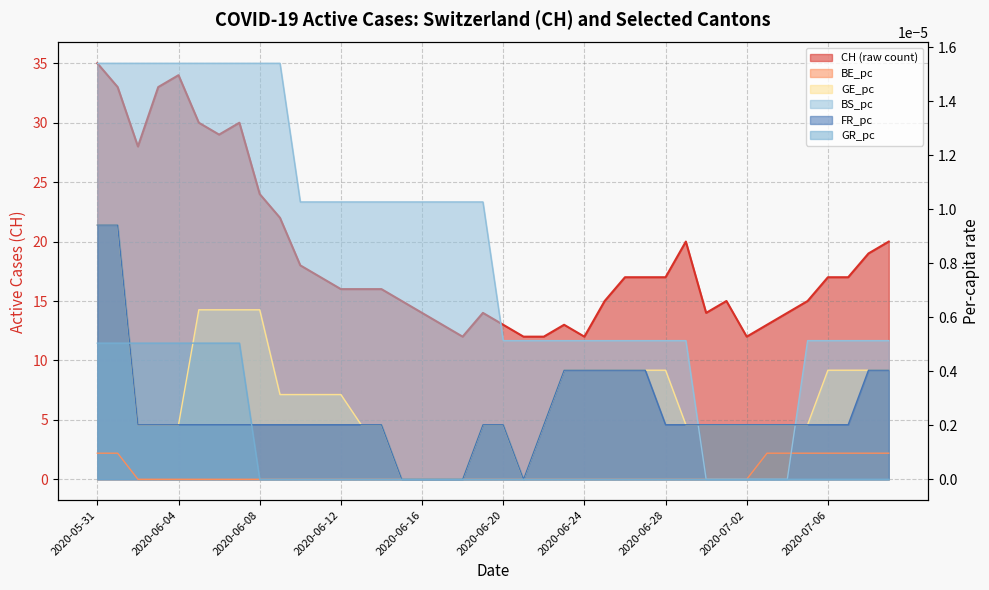

True or false: GR_pc has a value of 0.0 at 2020-06-21.

True